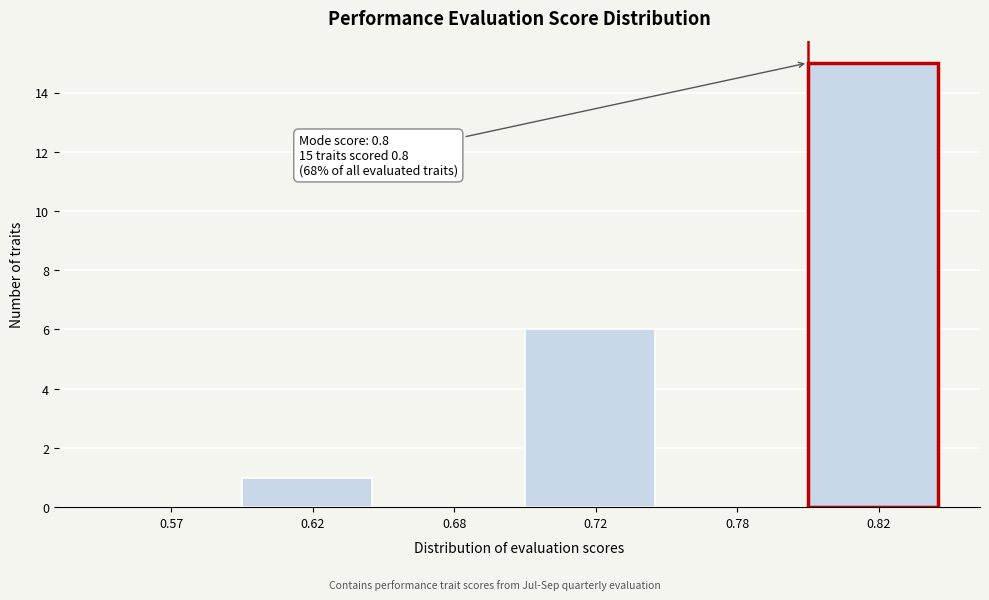

Reading left to right, extract all data points from this chart.

0.57=0	0.62=1	0.68=0	0.72=6	0.78=0	0.82=15